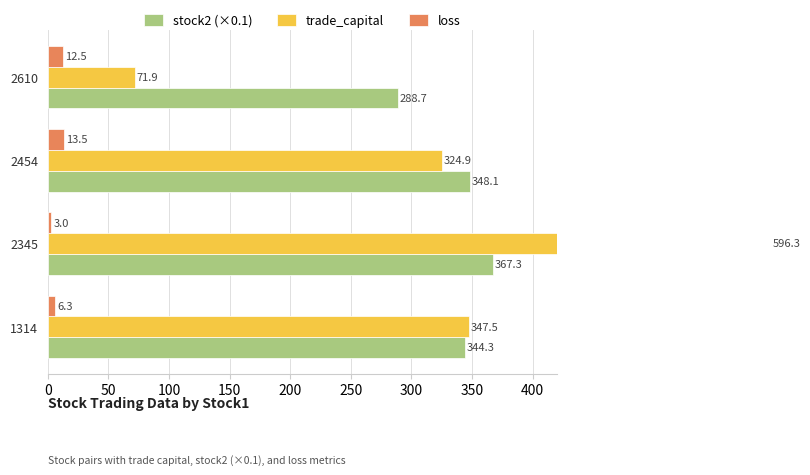

How many values in the trade_capital series are below 347?

2